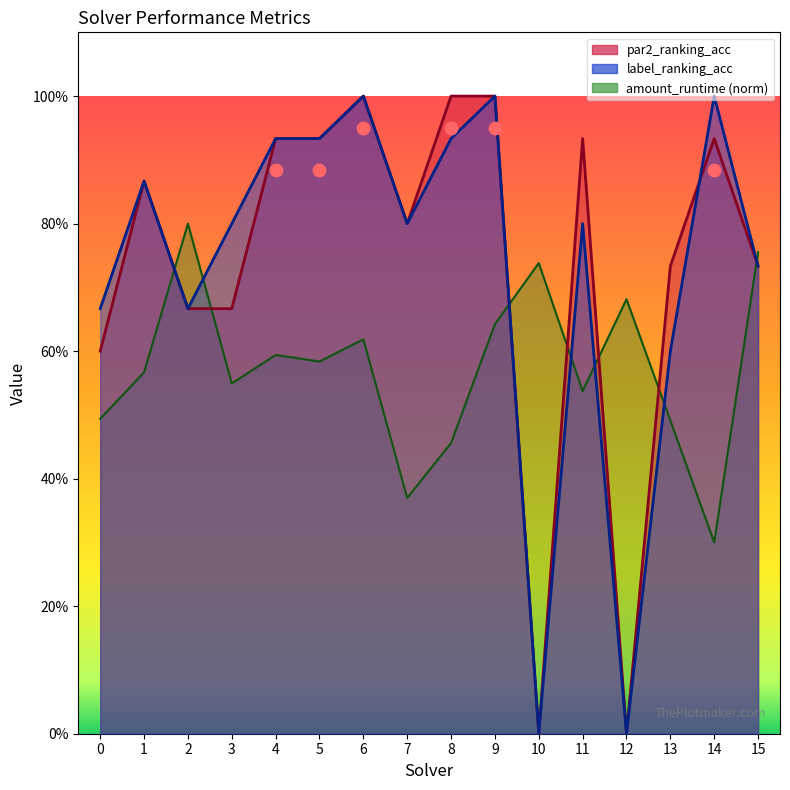

Which series has the largest total across all categories?

par2_ranking_acc